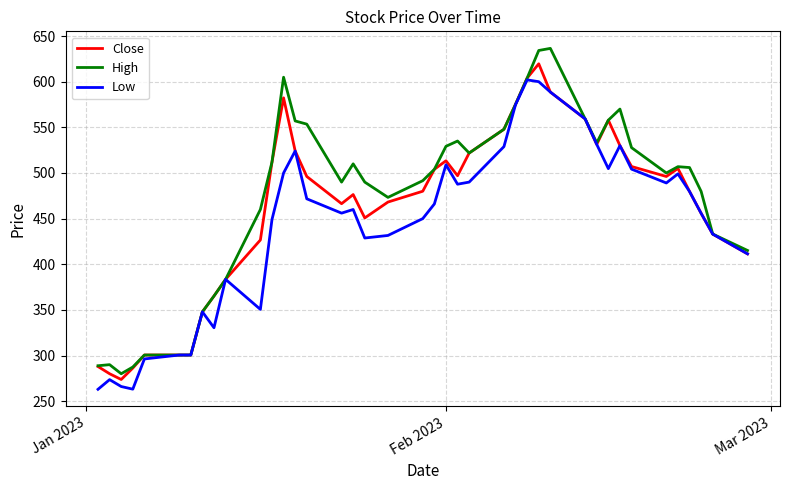

Which series has the widest spread of values?

High